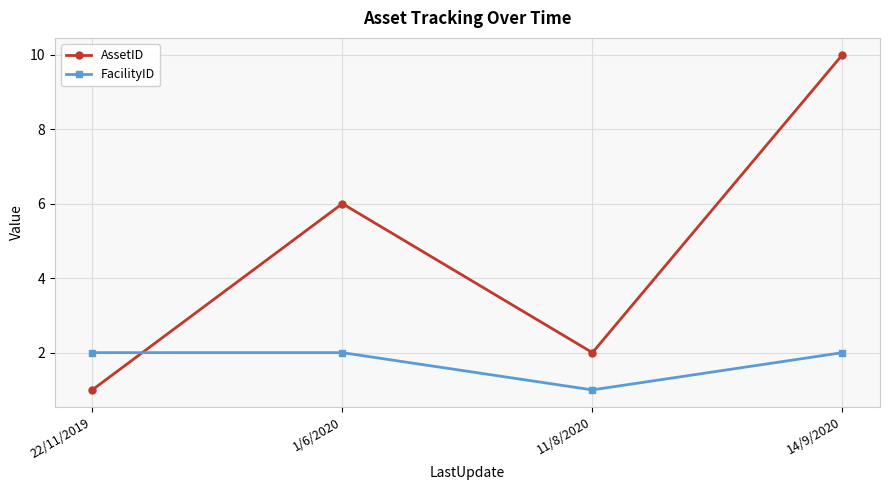

What is the label of the 1st point from the left?

22/11/2019